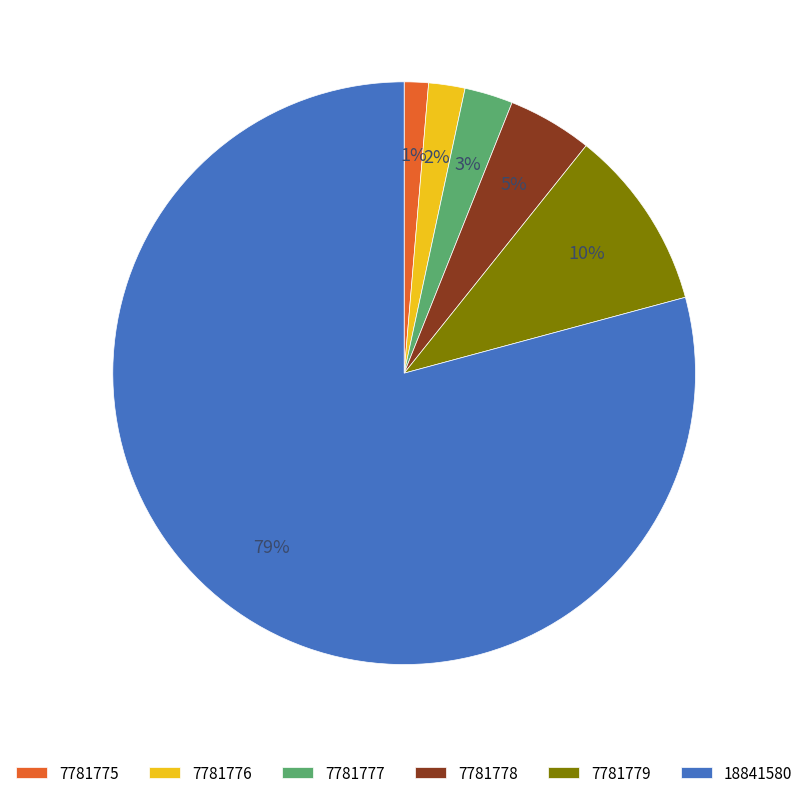

Do 7781779 and 7781776 together represent more than half of the pie?

No